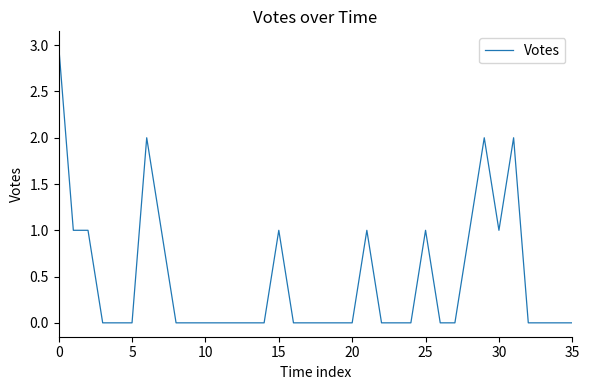

Reading left to right, what are all the values shown in this chart?

3	1	1	0	0	0	2	1	0	0	0	0	0	0	0	1	0	0	0	0	0	1	0	0	0	1	0	0	1	2	1	2	0	0	0	0